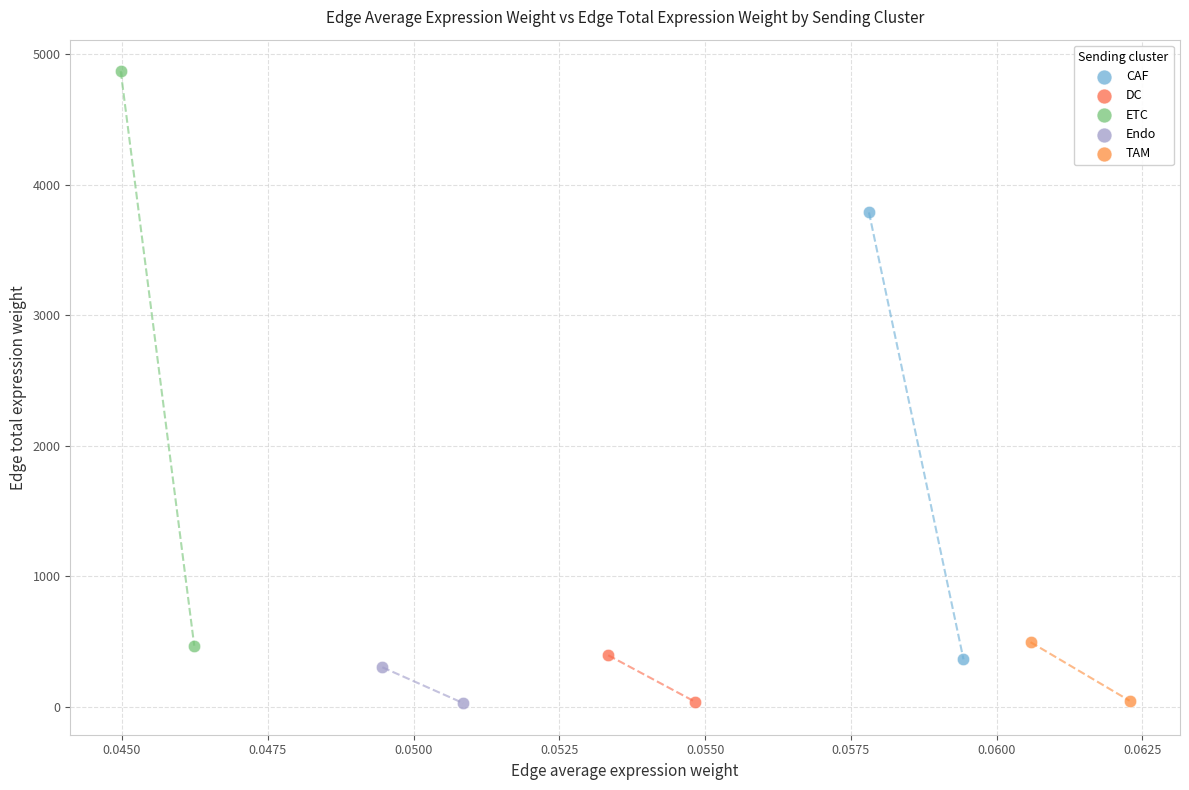

Which series has the widest spread of Y values?

ETC